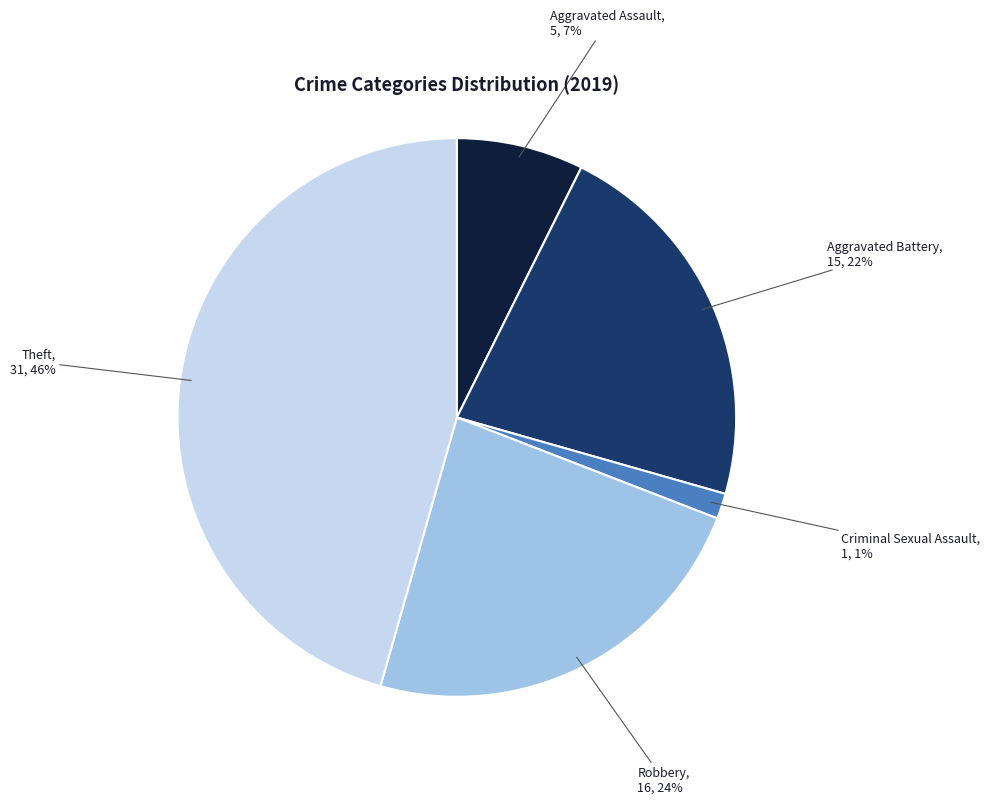

Is there a majority slice in this chart?

No